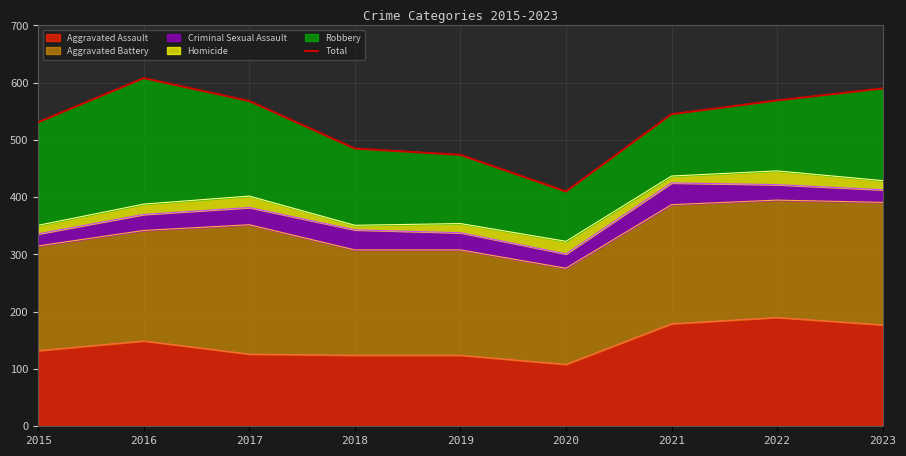

Count the number of categories in the chart.

9